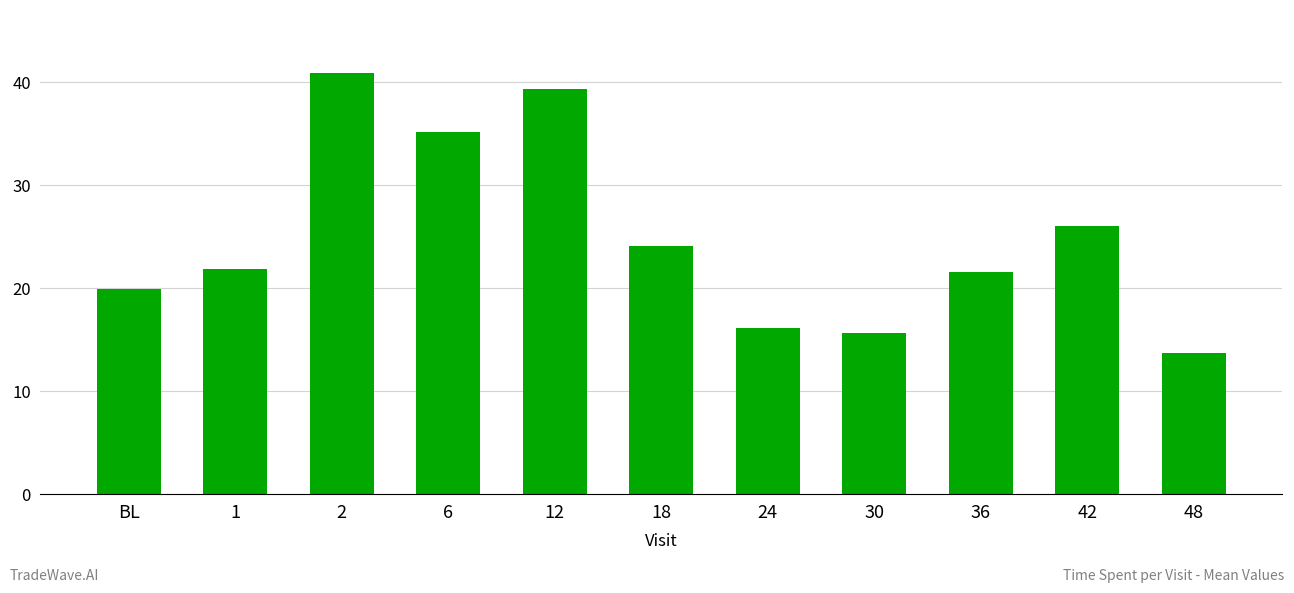

What is the change in value from 6 to 30?

-19.5